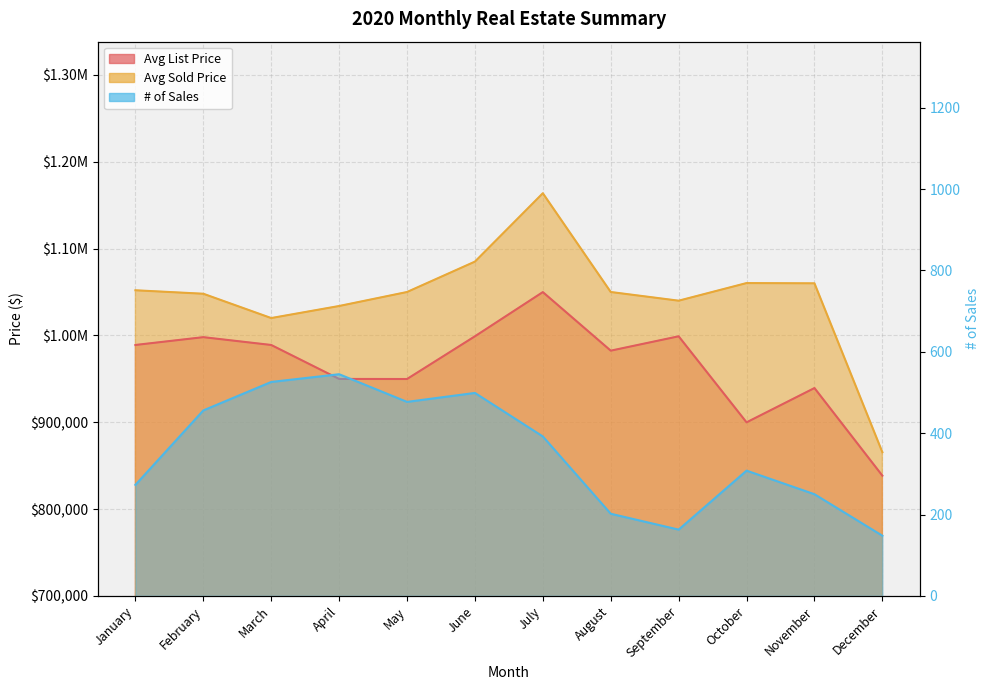

What is the approximate value of Avg List Price at September, to the nearest 10?

999000